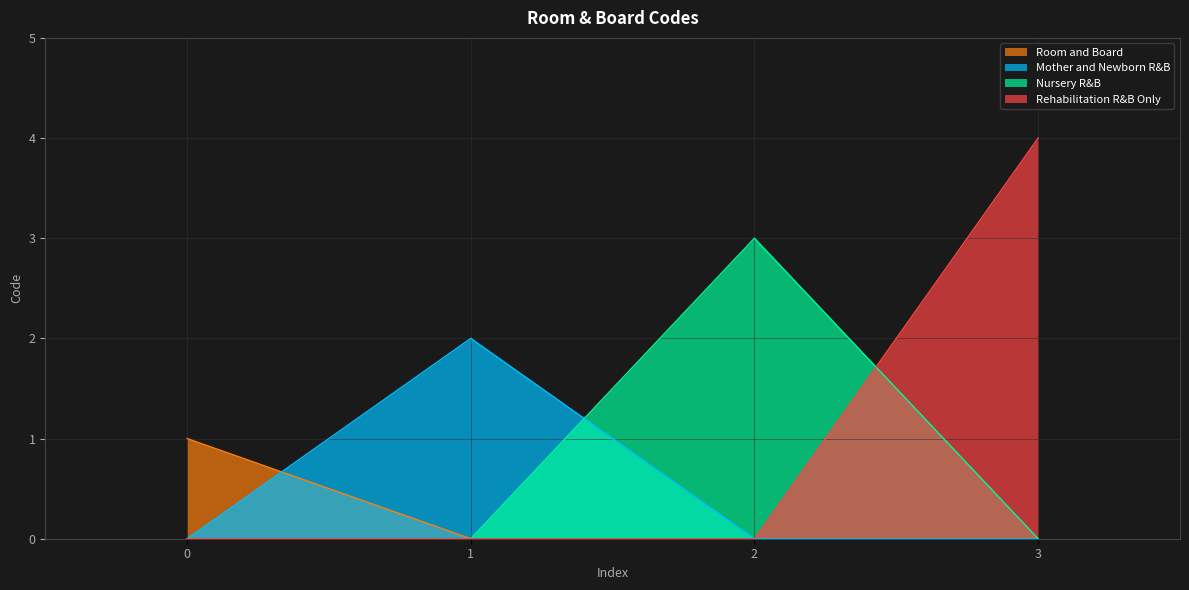

The value at Room and Board is 1. True or false?

False